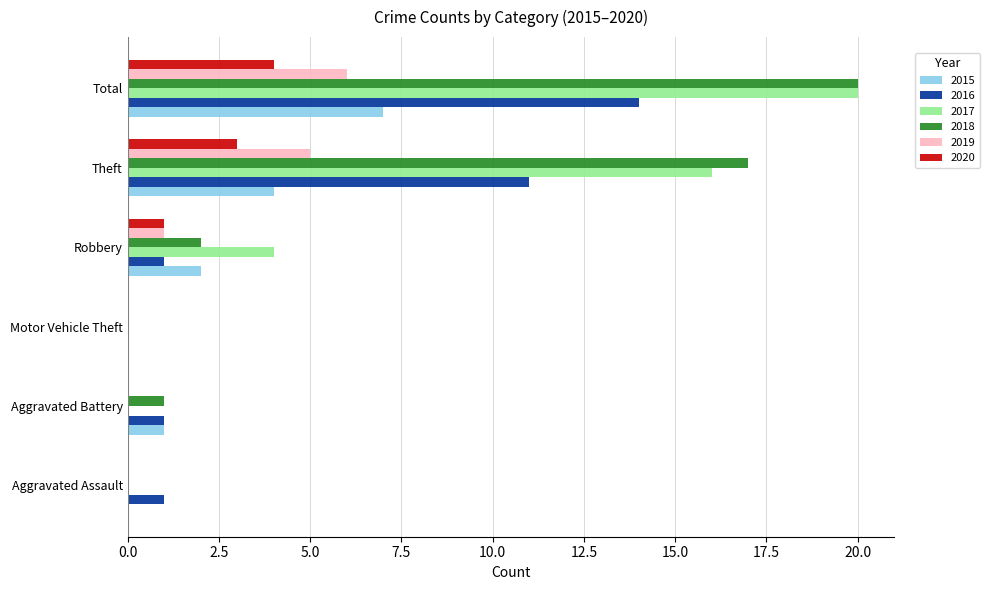

At which category is the sum across all series the highest?

Total